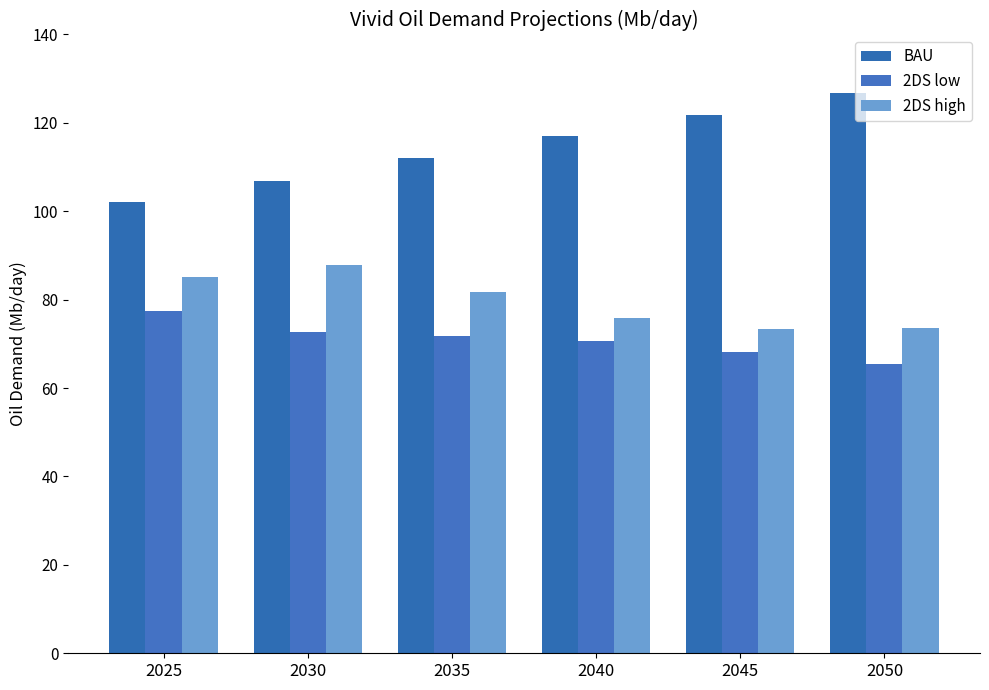

True or false: BAU has a value of 117.0 at 2040.

True